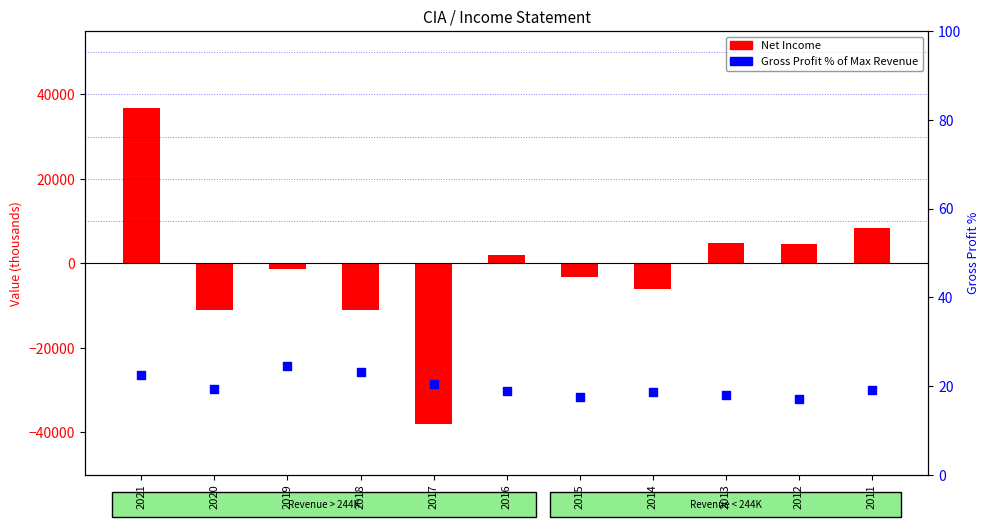

Which series reaches the maximum Y coordinate?

Net Income